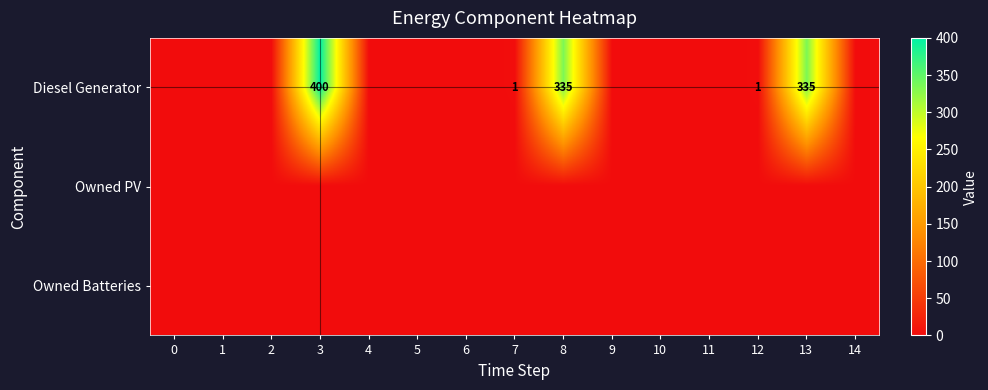

Which has a higher value, 14 or 13?

13